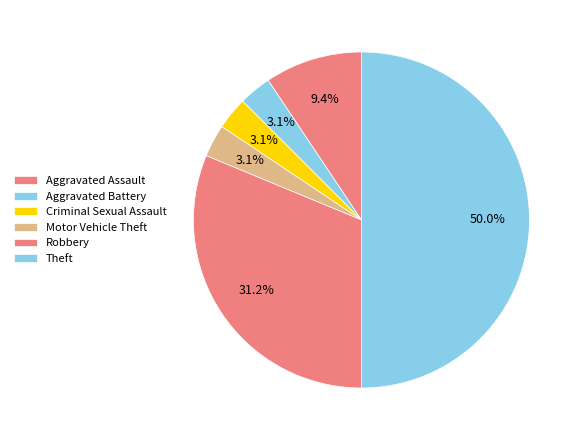

How many slices are in this pie chart?

6